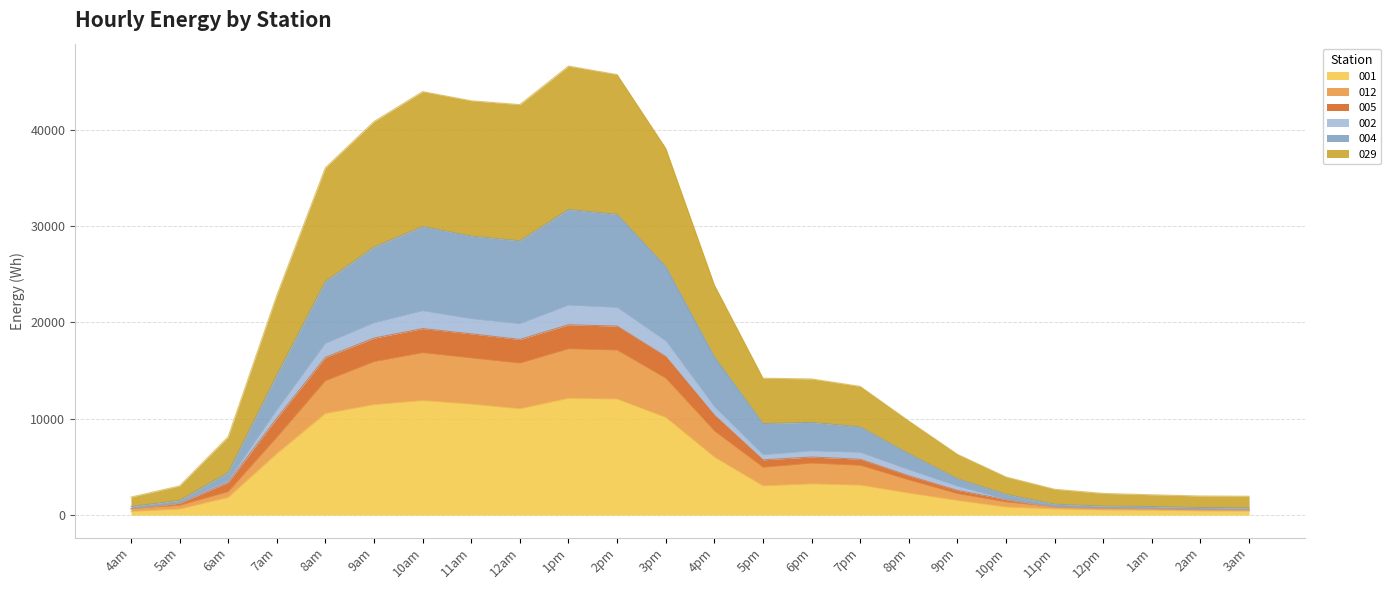

Rank the categories by 001 value from highest to lowest.

1pm, 2pm, 10am, 11am, 9am, 12am, 8am, 3pm, 7am, 4pm, 6pm, 7pm, 5pm, 8pm, 6am, 9pm, 10pm, 11pm, 5am, 12pm, 1am, 2am, 3am, 4am